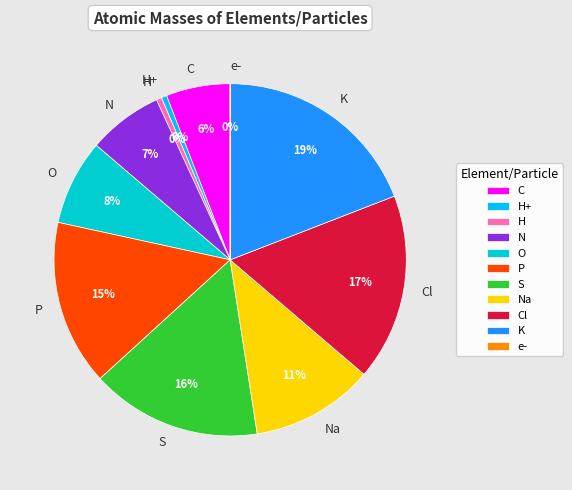

Which slice is the largest?

K